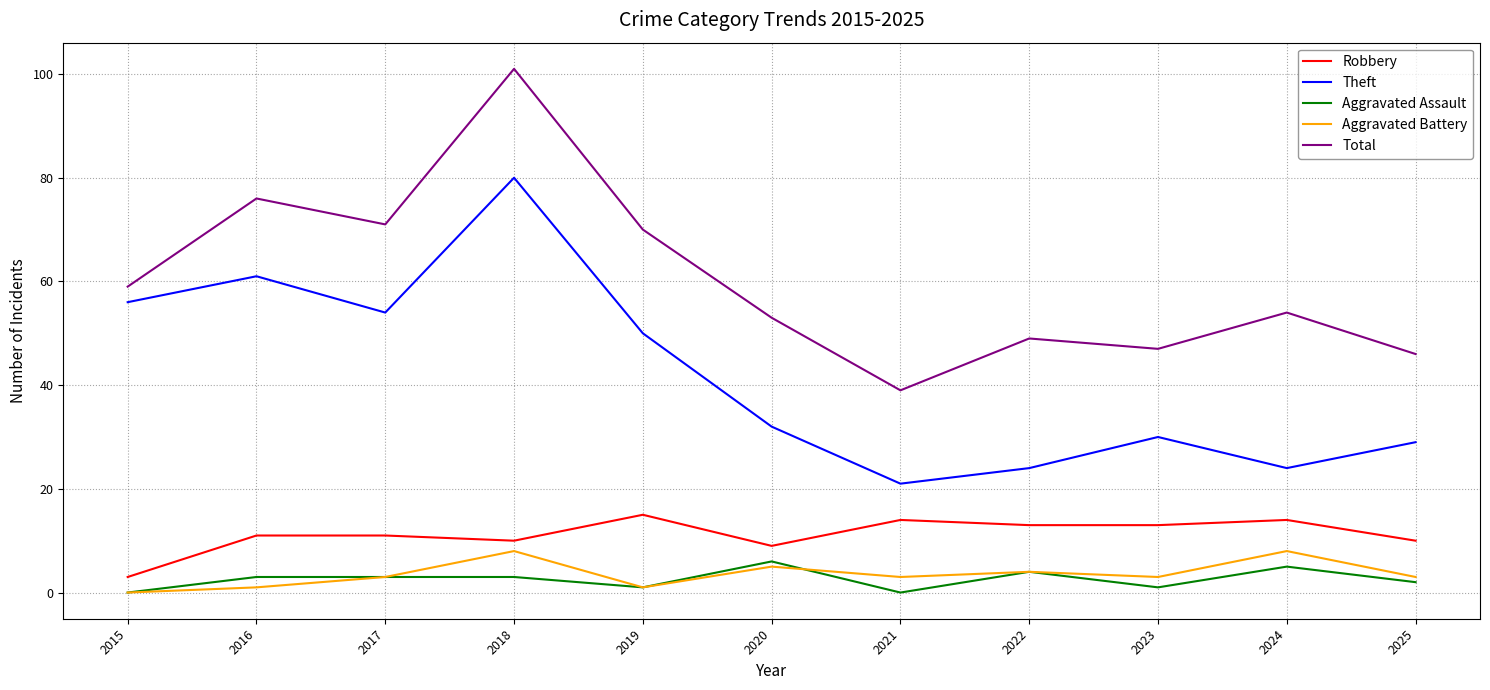

Read the Total value at 2015.

59